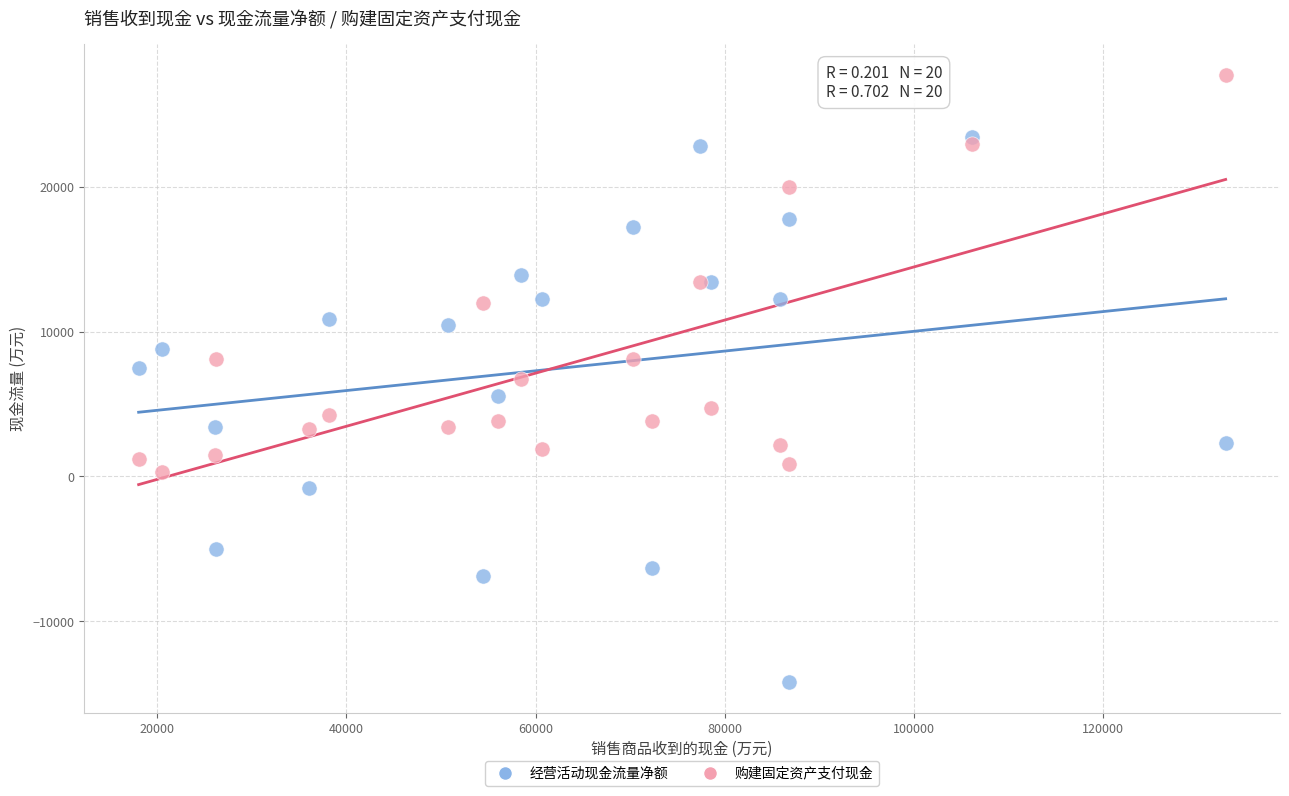

Which series contains the lowest Y value?

经营活动现金流量净额